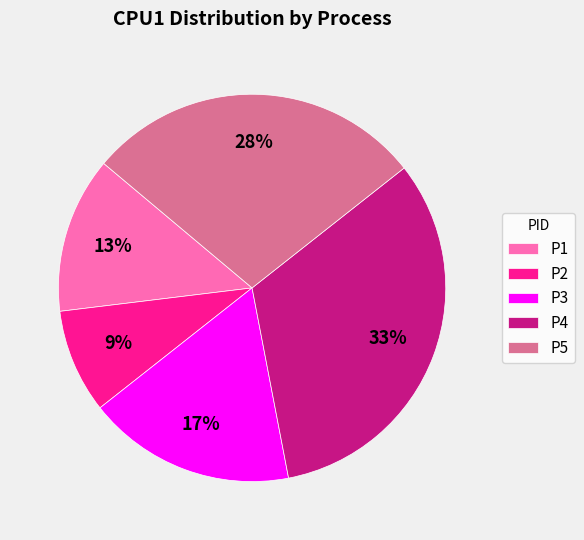

To the nearest percent, what is the difference between the largest and smallest slice percentages?

24%